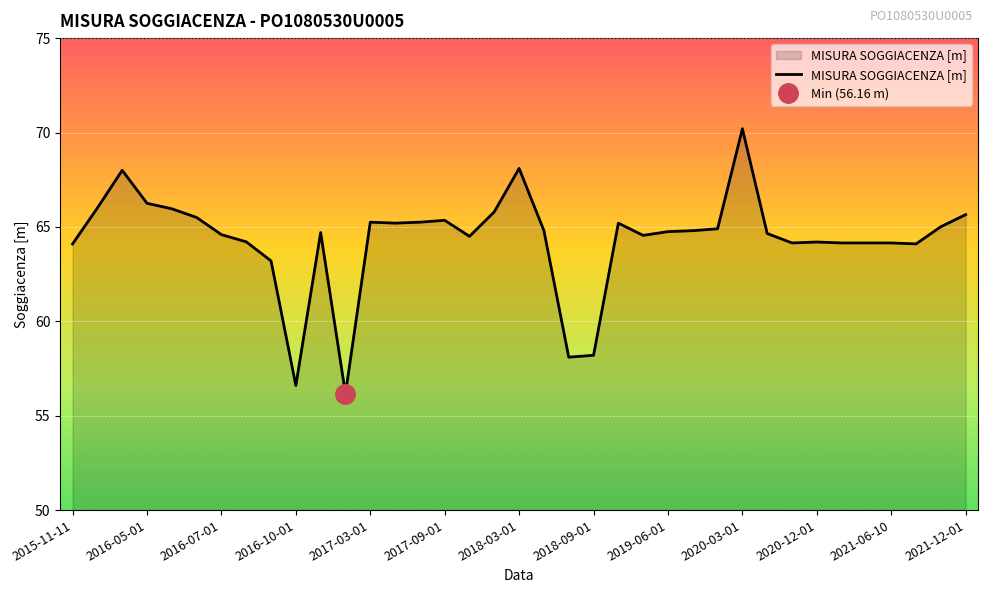

Read the value at 2021-11-18.

65.0